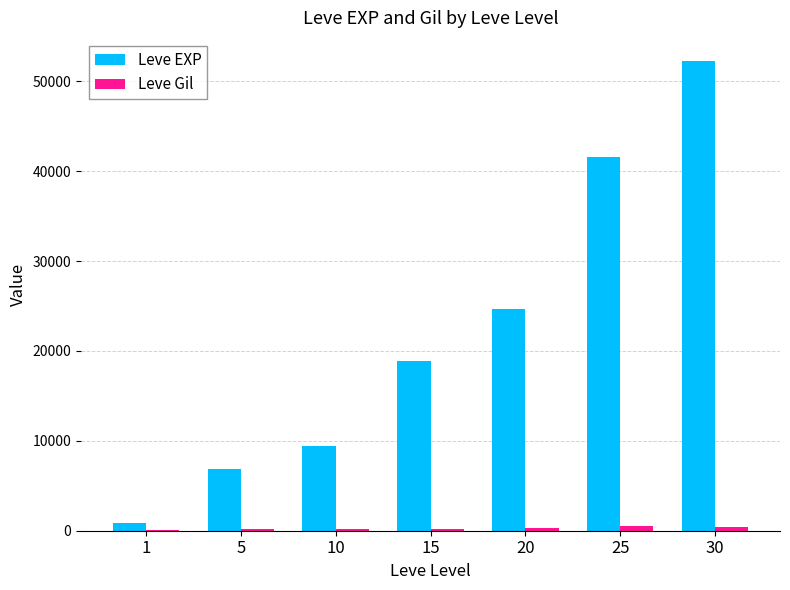

At which category is the sum across all series the highest?

30